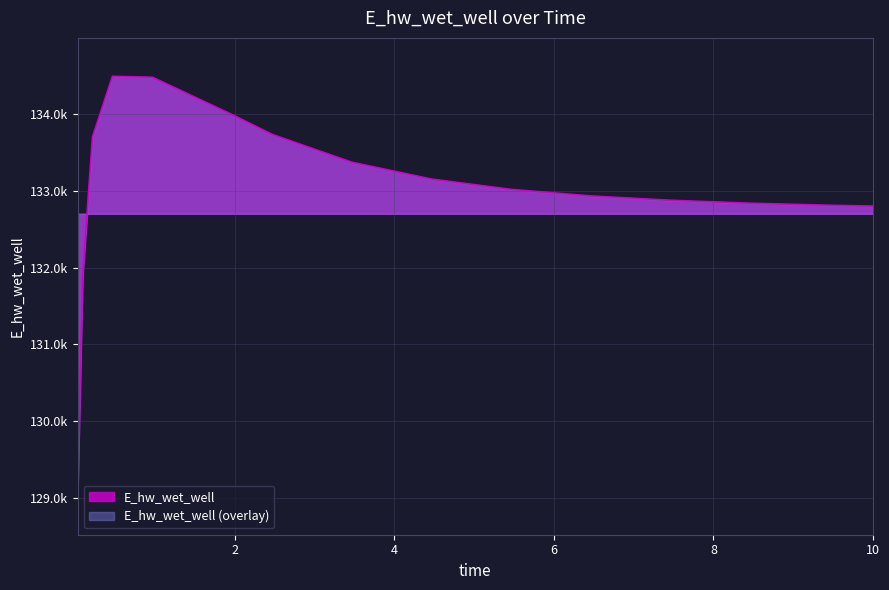

How many lines are shown in the chart?

1